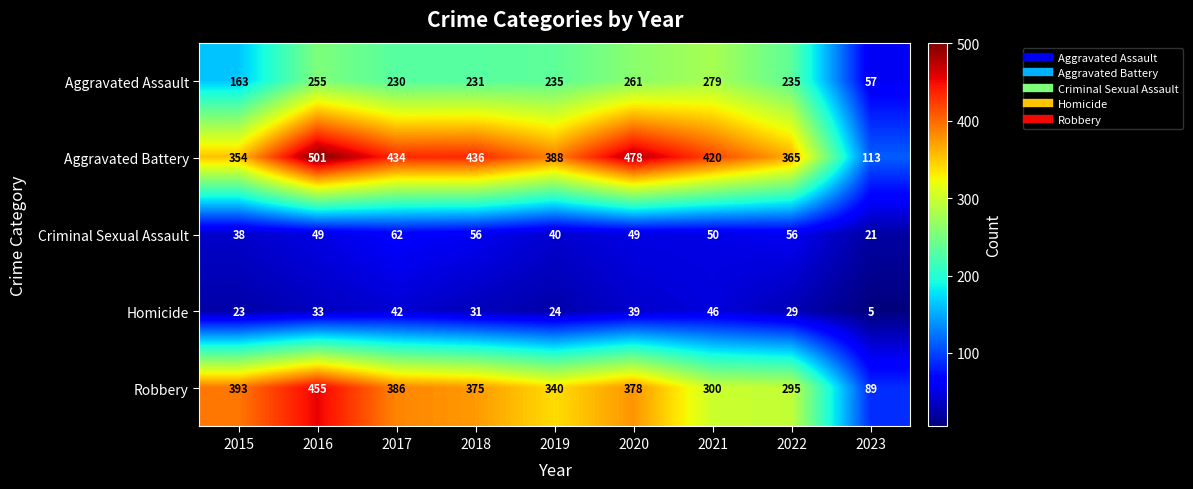

What is the average value of the Aggravated Battery series?

388